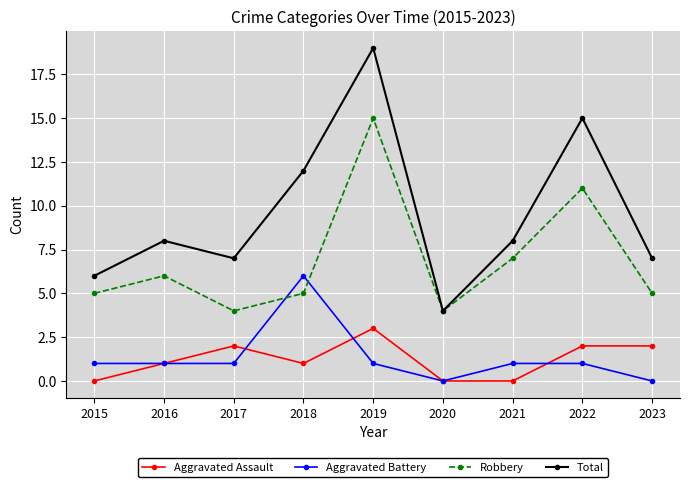

At which category does the chart reach its peak across all series?

2019